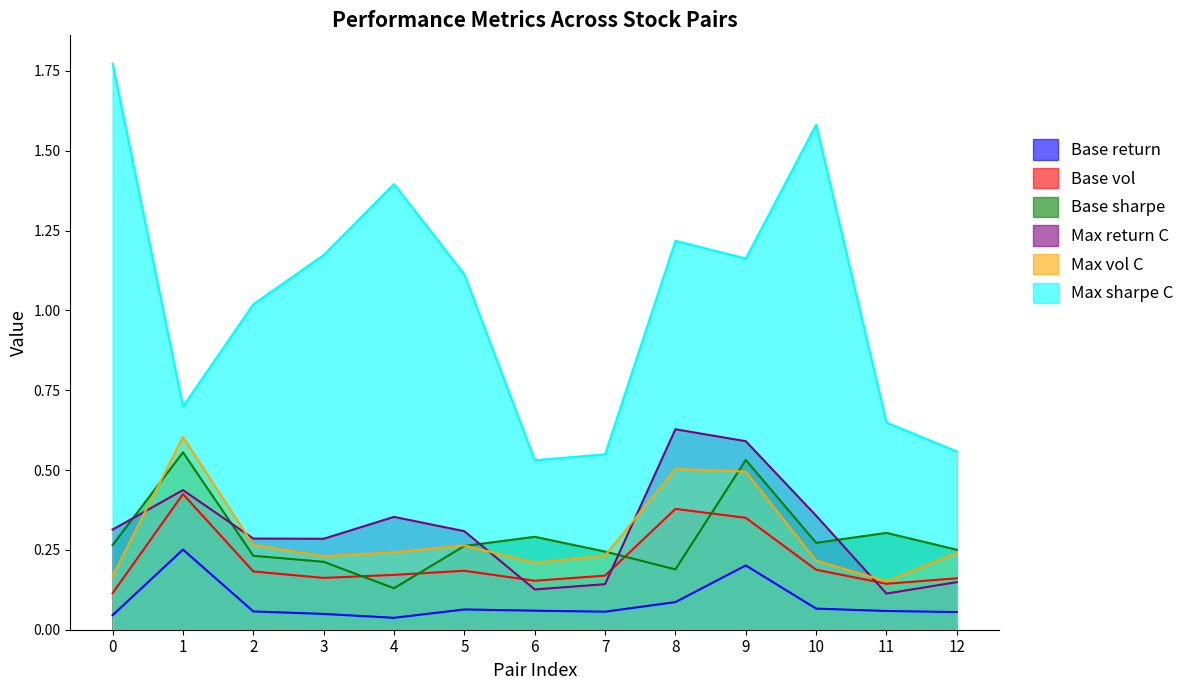

Reading left to right, what are all the values shown in this chart?

Base return: 0=0.0	1=0.3	2=0.1	3=0.0	4=0.0	5=0.1	6=0.1	7=0.1	8=0.1	9=0.2	10=0.1	11=0.1	12=0.1
Base vol: 0=0.1	1=0.4	2=0.2	3=0.2	4=0.2	5=0.2	6=0.2	7=0.2	8=0.4	9=0.4	10=0.2	11=0.1	12=0.2
Base sharpe: 0=0.3	1=0.6	2=0.2	3=0.2	4=0.1	5=0.3	6=0.3	7=0.2	8=0.2	9=0.5	10=0.3	11=0.3	12=0.3
Max return C: 0=0.3	1=0.4	2=0.3	3=0.3	4=0.4	5=0.3	6=0.1	7=0.1	8=0.6	9=0.6	10=0.4	11=0.1	12=0.1
Max vol C: 0=0.2	1=0.6	2=0.3	3=0.2	4=0.2	5=0.3	6=0.2	7=0.2	8=0.5	9=0.5	10=0.2	11=0.2	12=0.2
Max sharpe C: 0=1.8	1=0.7	2=1.0	3=1.2	4=1.4	5=1.1	6=0.5	7=0.5	8=1.2	9=1.2	10=1.6	11=0.6	12=0.6